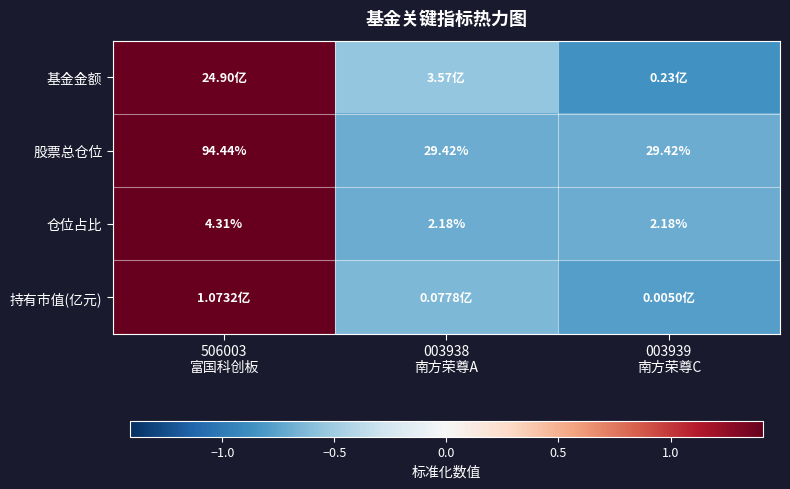

At which label is 基金金额 closest to 0?

003938 南方荣尊A